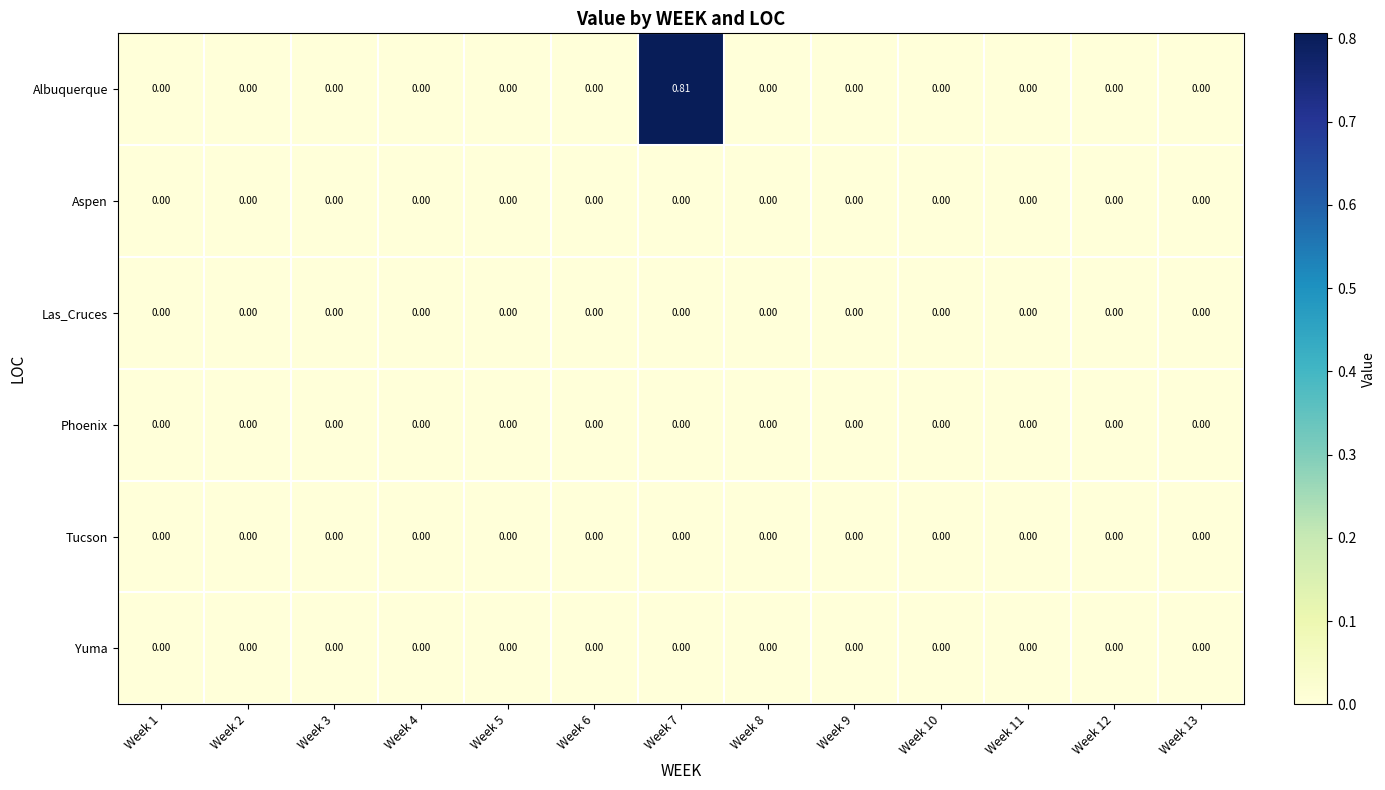

Which series has the largest range (max minus min)?

Albuquerque